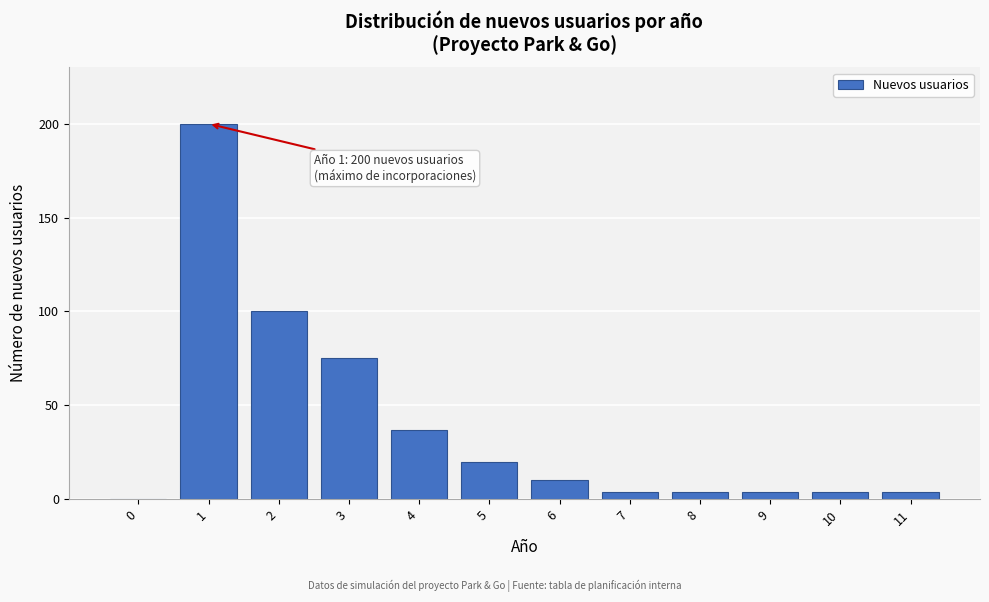

Reading right to left, list all the values displayed in this chart.

11=4	10=4	9=4	8=4	7=4	6=10	5=20	4=37	3=75	2=100	1=200	0=0